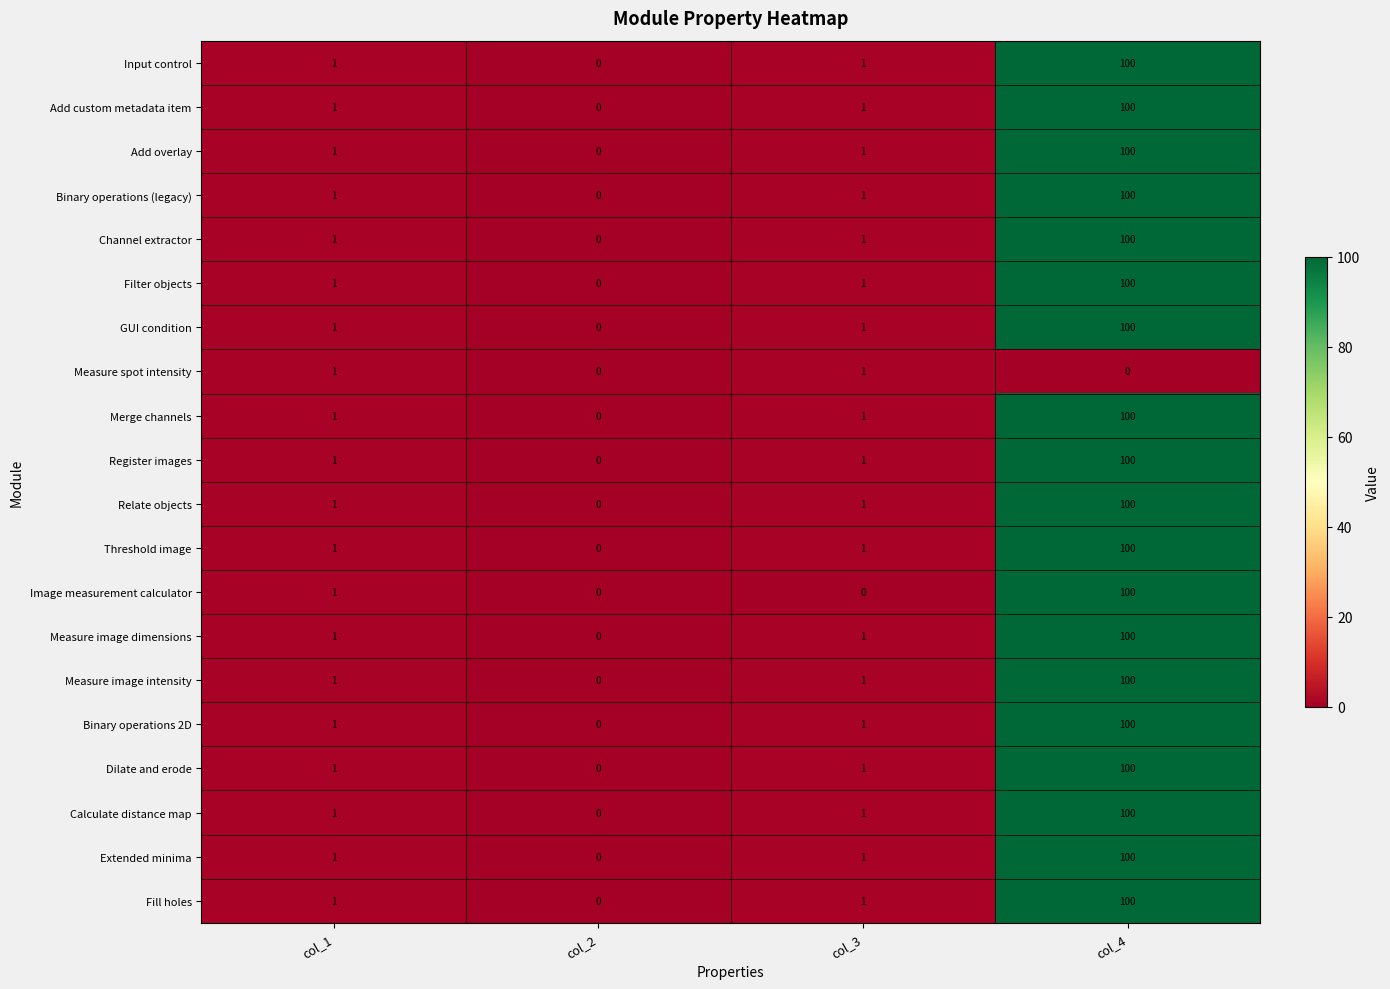

True or false: Measure image dimensions has a value of 131 at col_4.

False